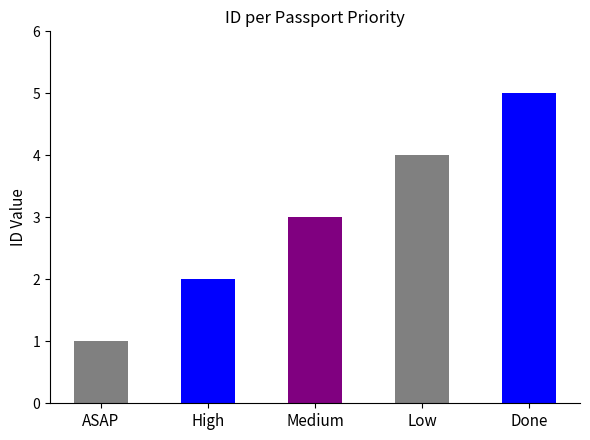

True or false: the data shows 1 at ASAP.

True